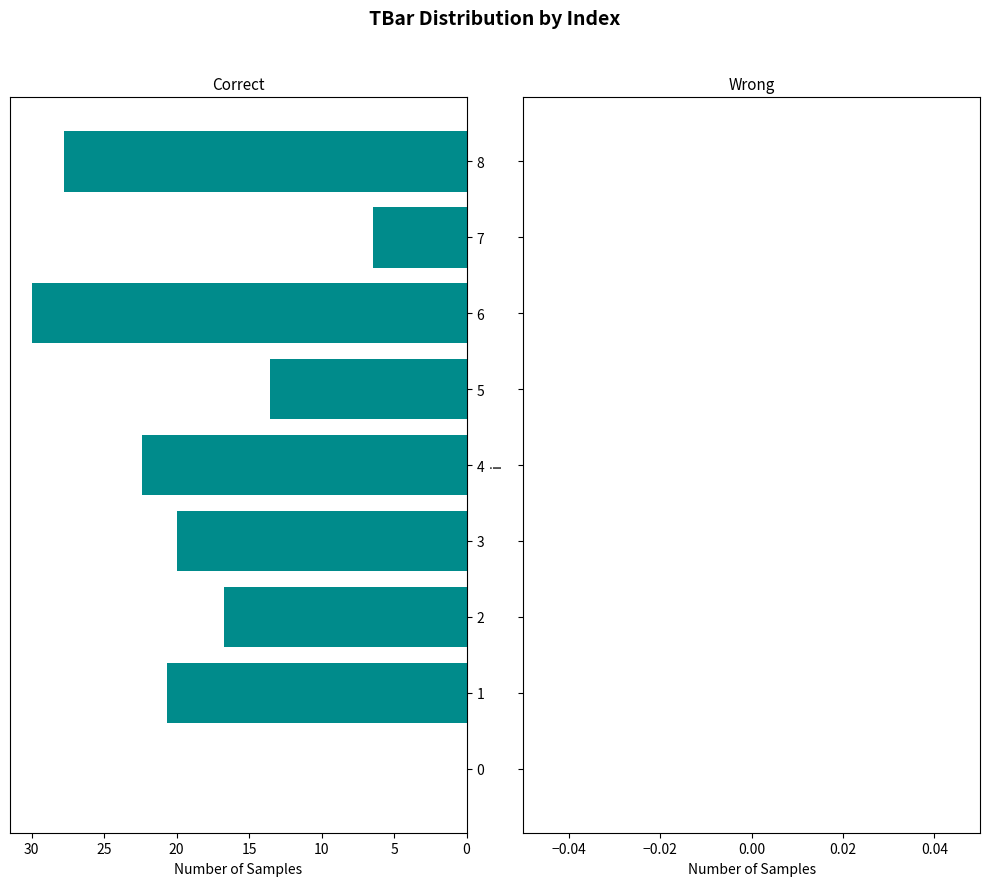

True or false: the data shows 13.6 at 5.

True